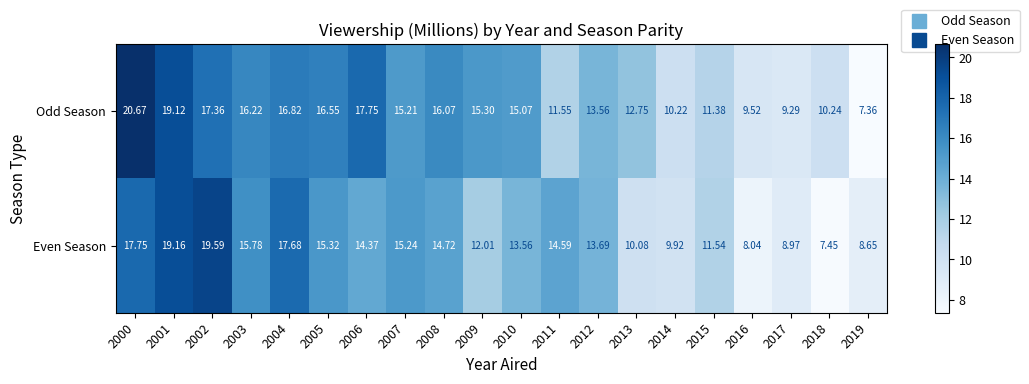

Between 2016 and 2017, which series saw the biggest shift?

Even Season